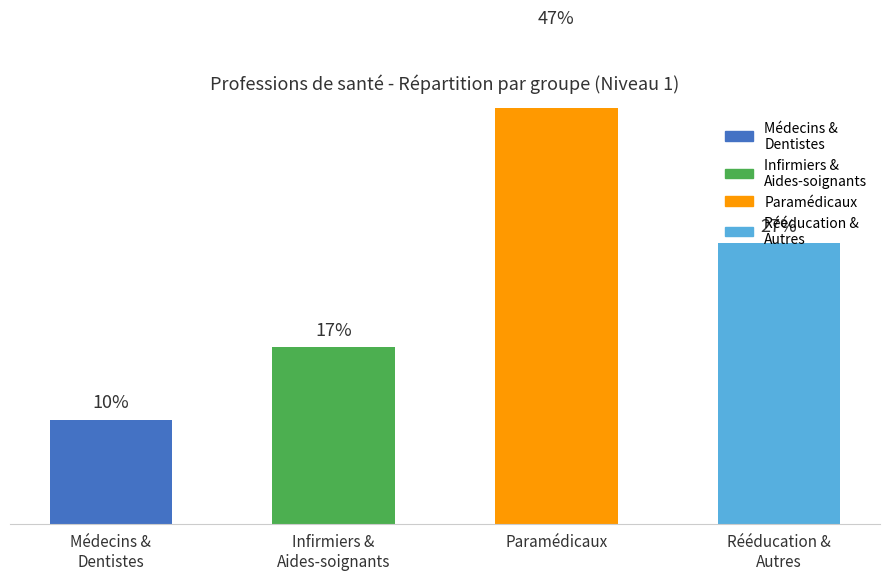

What is the difference between the second highest and minimum values?

17